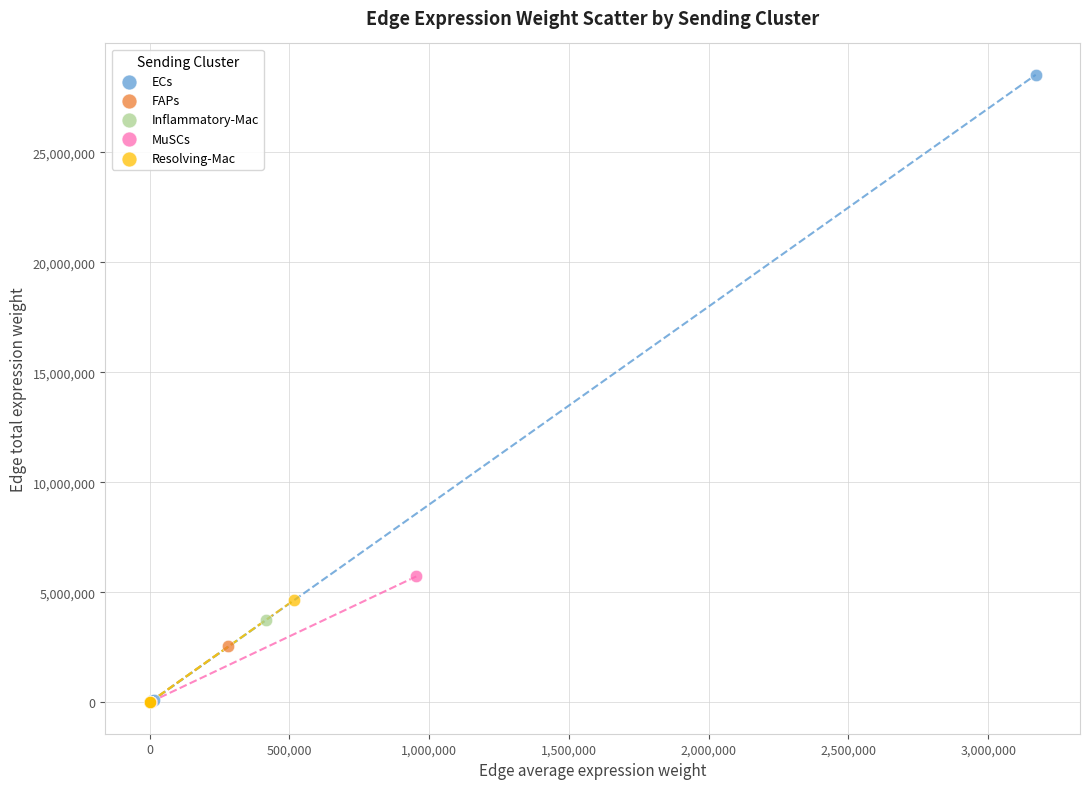

Which series reaches the maximum Y coordinate?

ECs